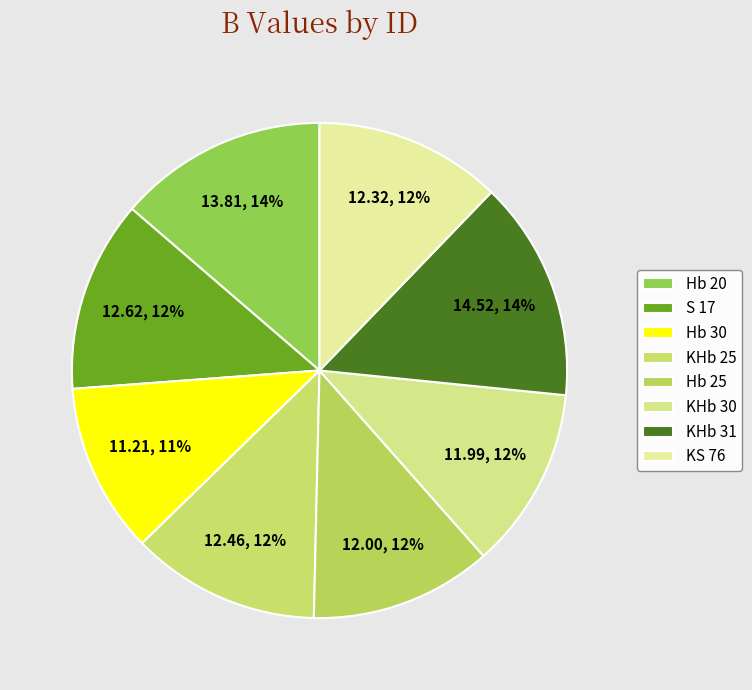

True or false: KHb 25 accounts for 18% of the total.

False